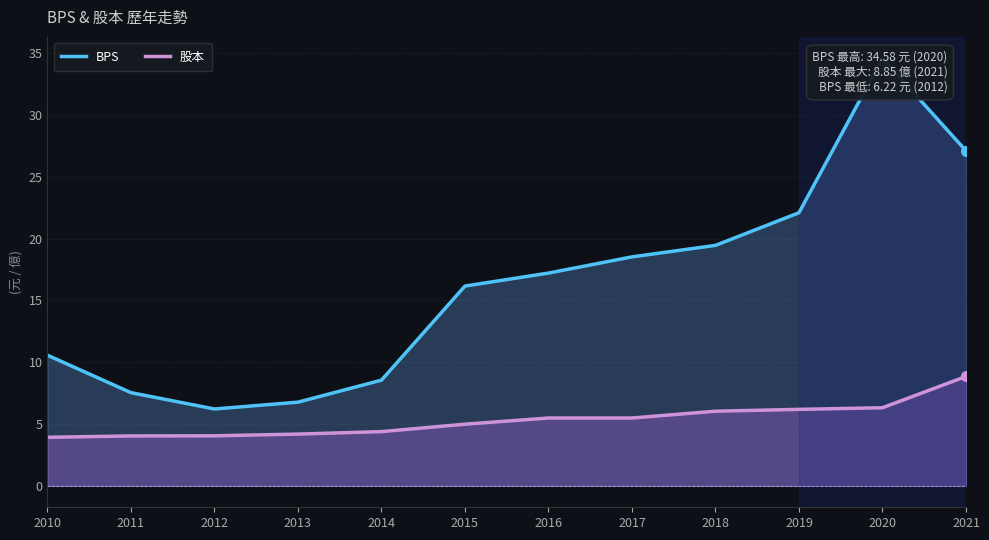

What value does the 股本 series have at 2016?

5.5